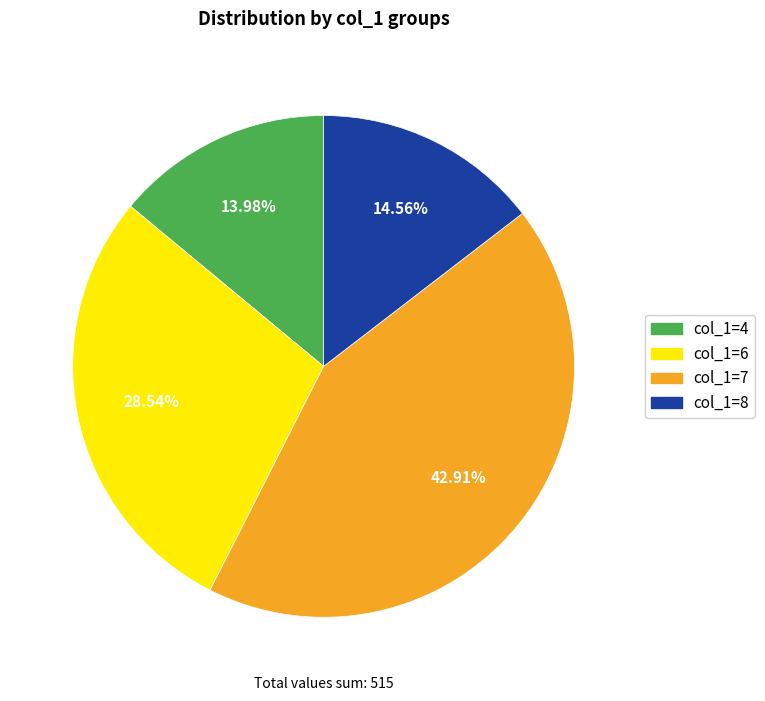

Does col_1=4 account for over 50% of the chart?

No